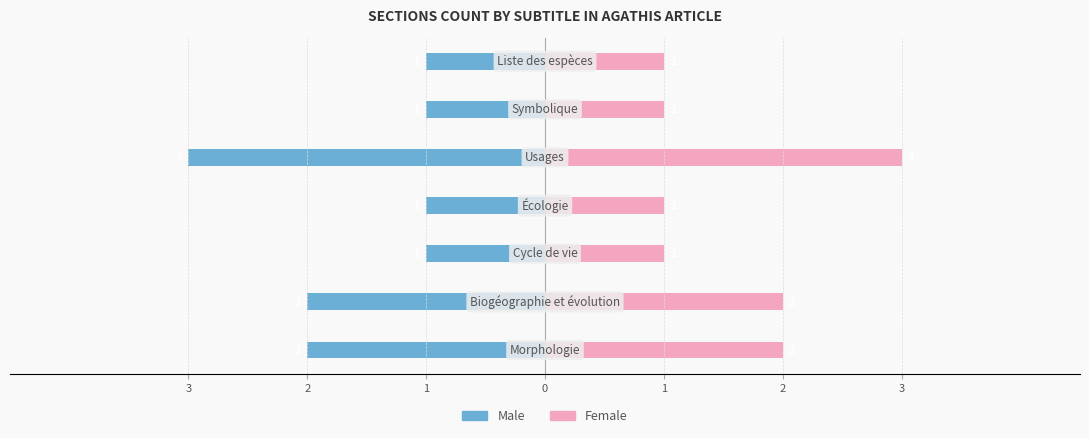

What is the difference between the maximum and minimum values in the Male series?

2